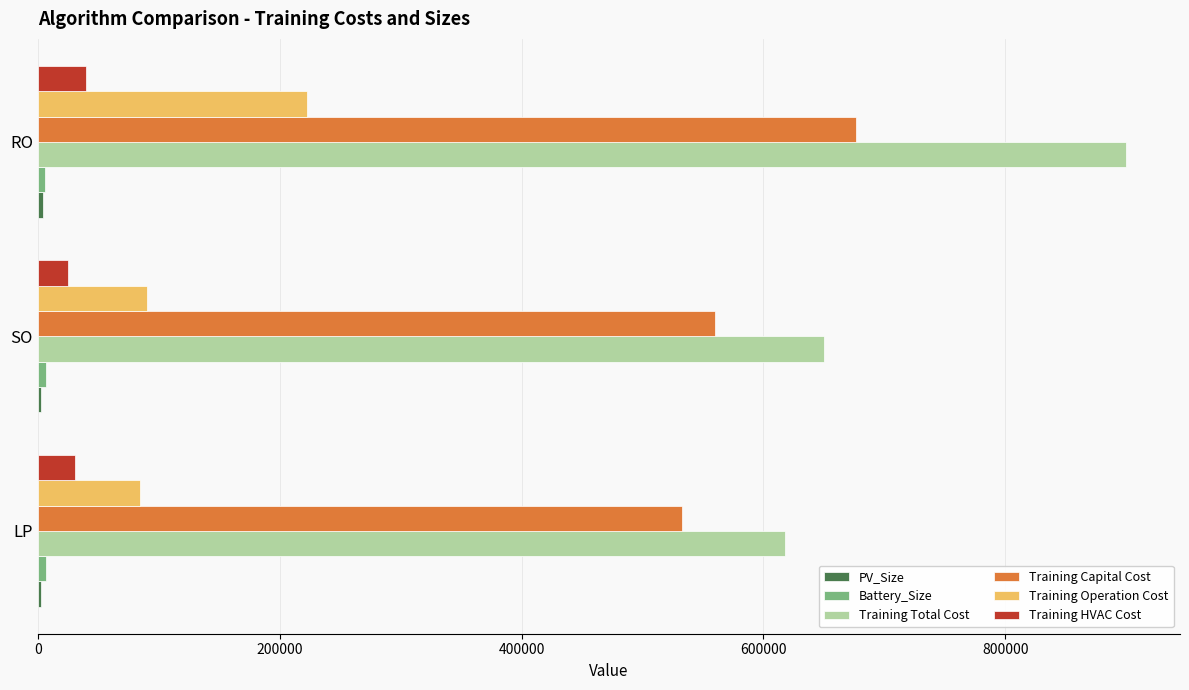

Which series has the largest total across all categories?

Training Total Cost